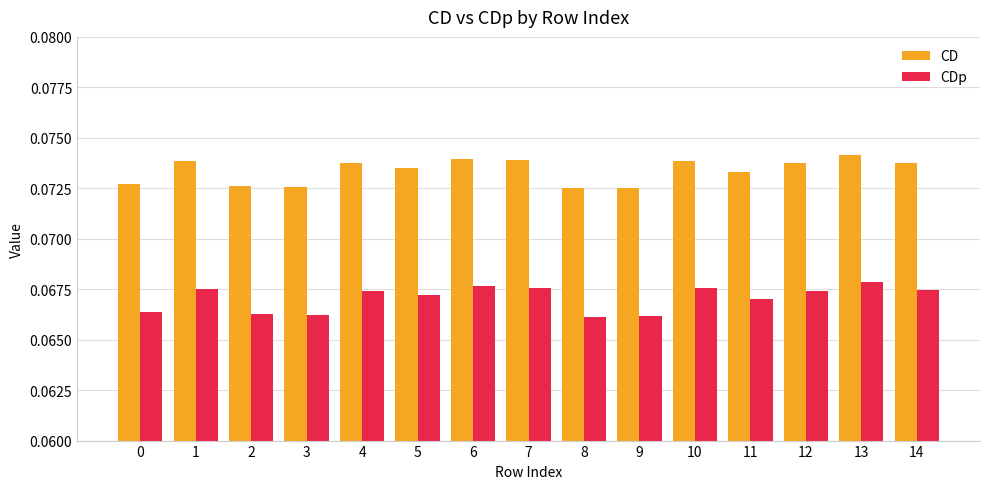

How many categories are shown in the chart?

15